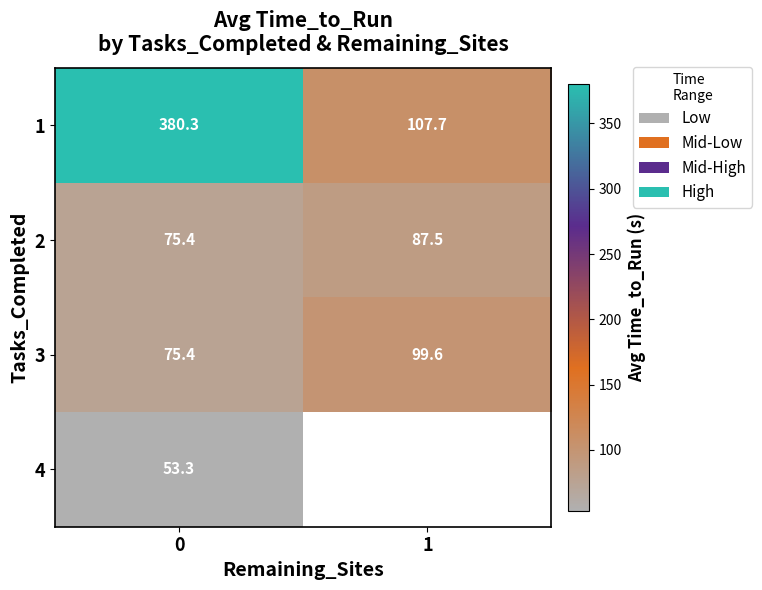

Between 0 and 1, which series saw the biggest shift?

1